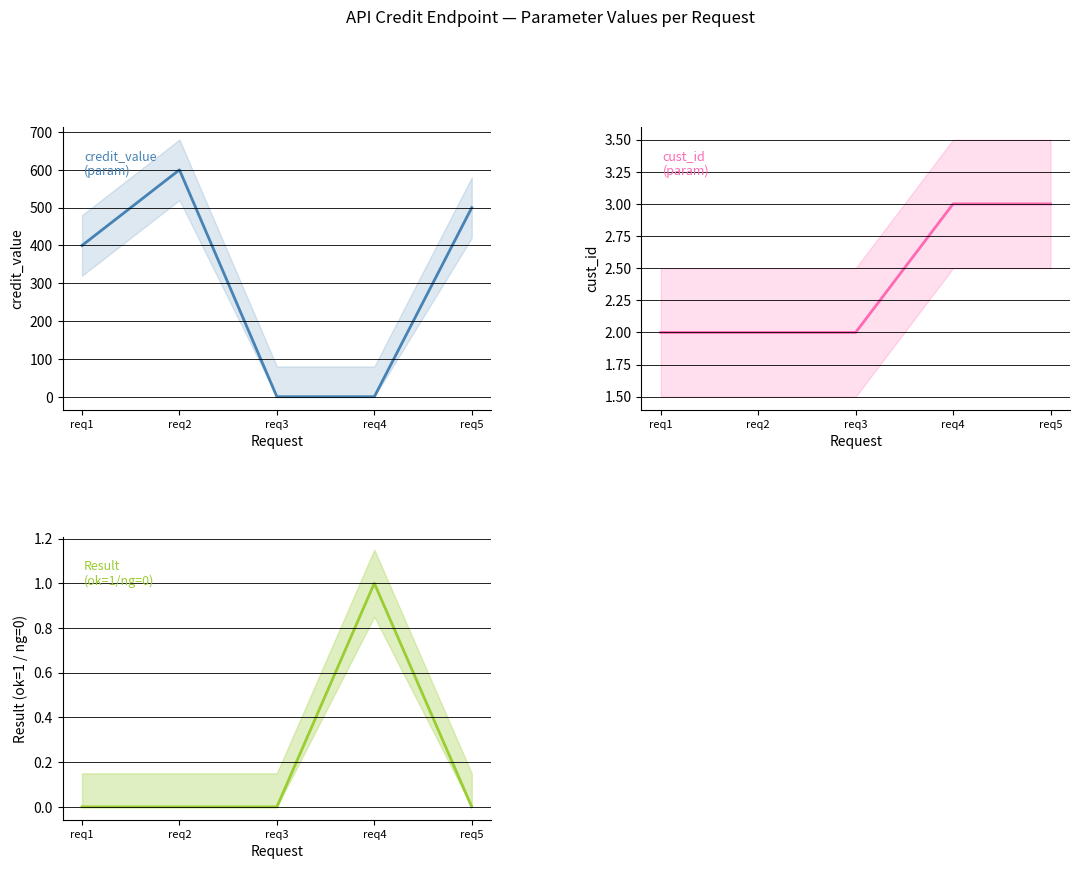

The result ok series shows -1 at req3. True or false?

False